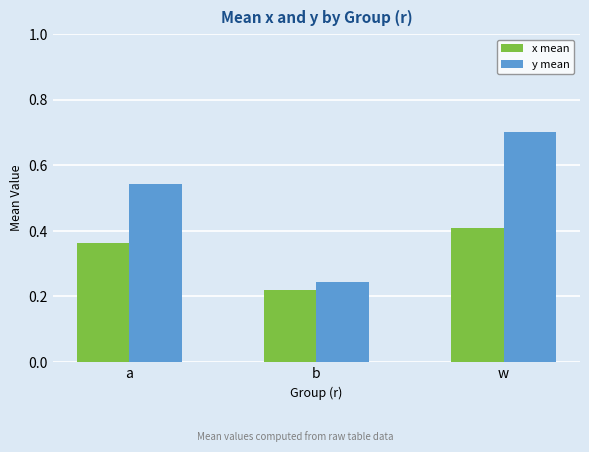

True or false: y mean has a value of 0.4 at b.

False